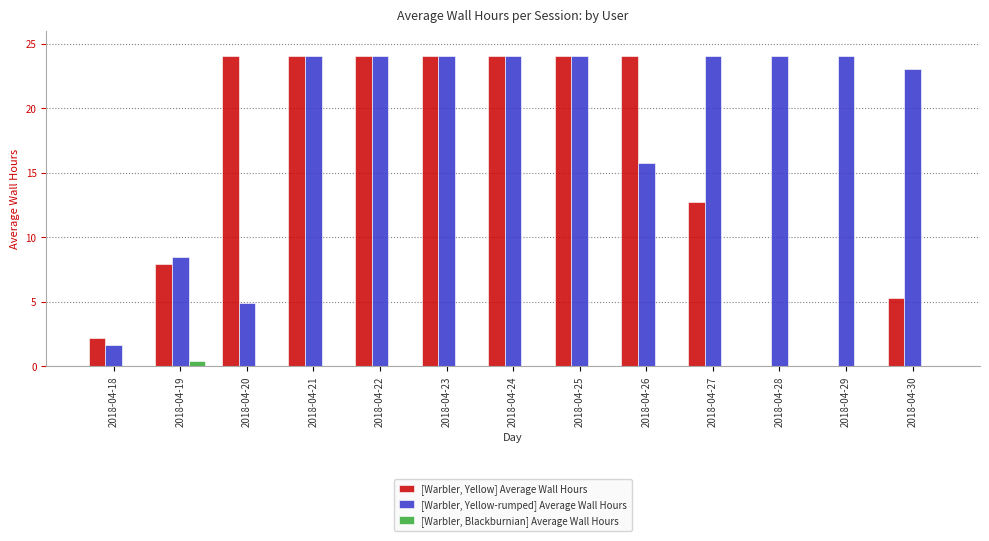

What is the greatest value displayed?

24.0